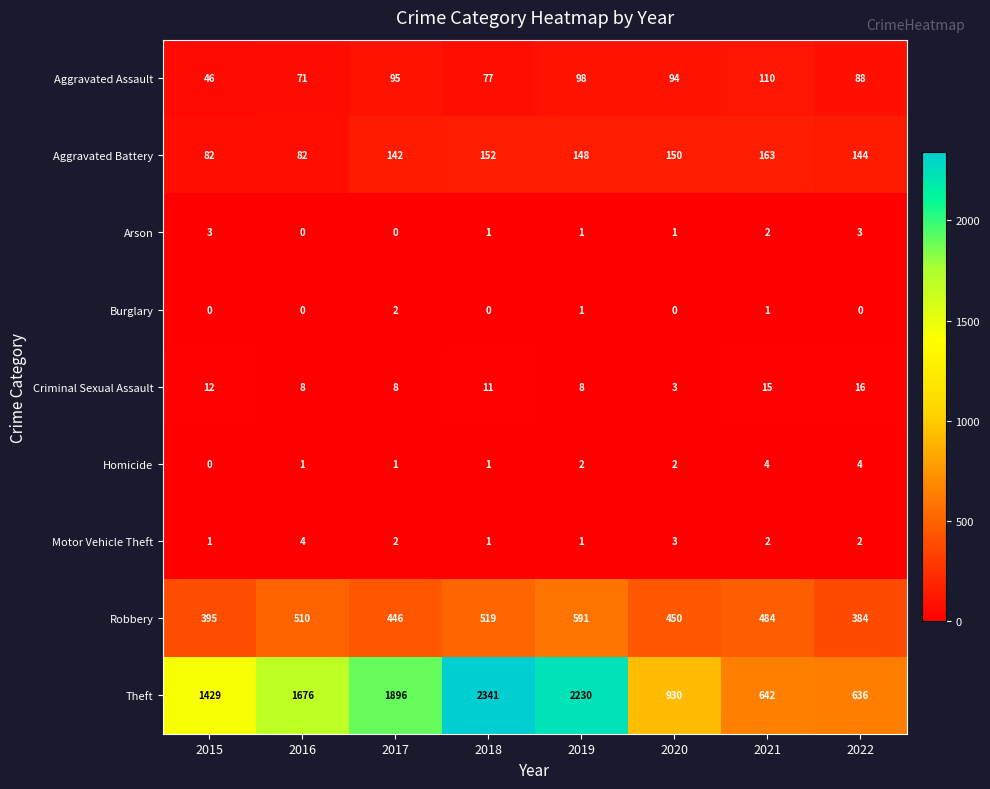

Where does the Arson series first go above 1?

2015